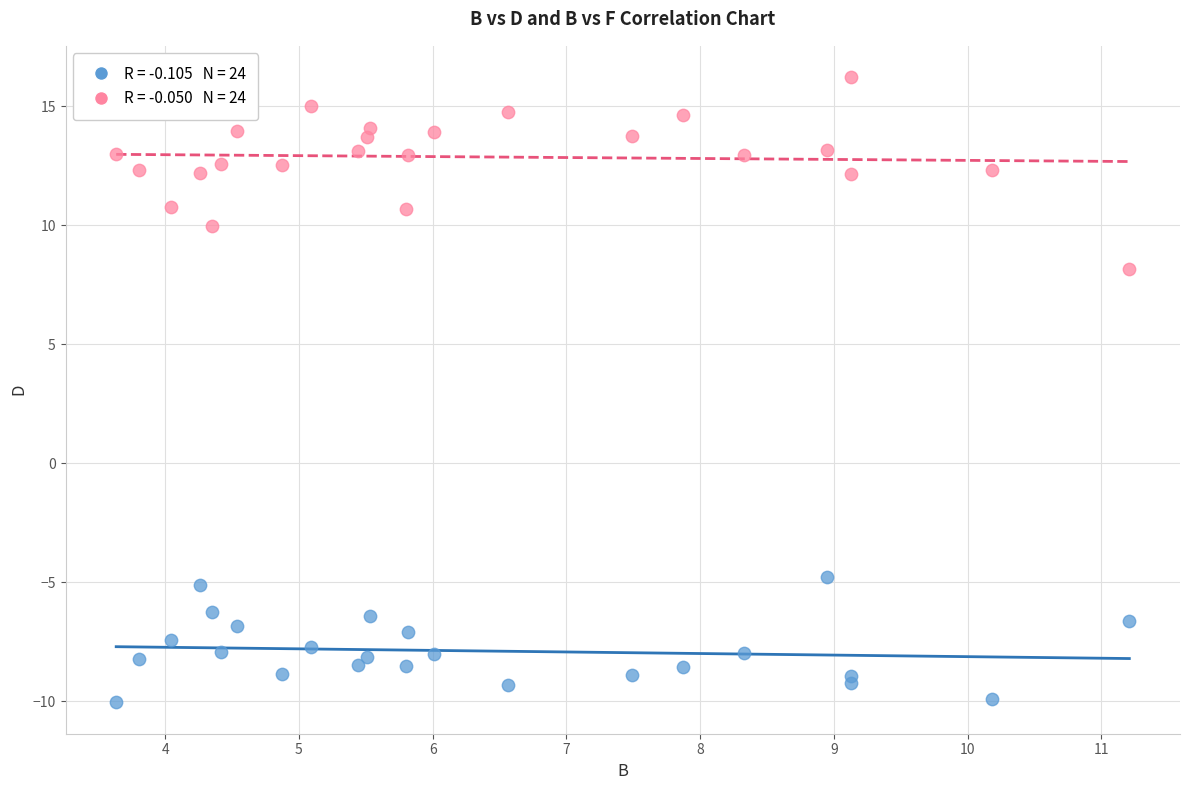

Across all series, what Y value is closest to 3?

8.2